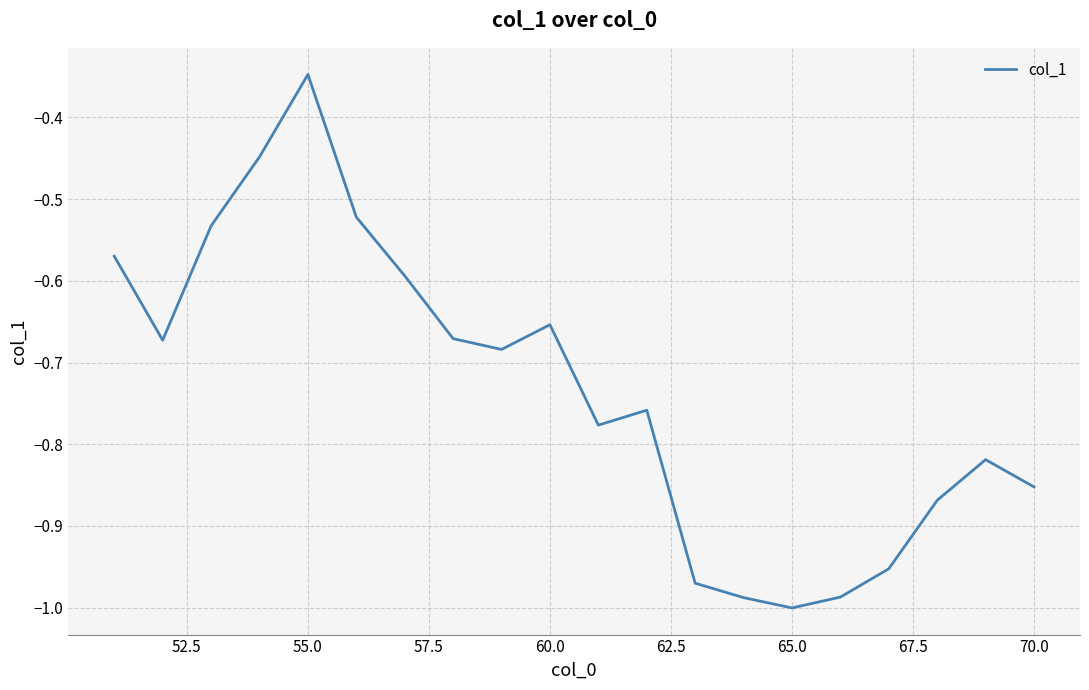

What is the difference between the maximum and minimum values?

0.7